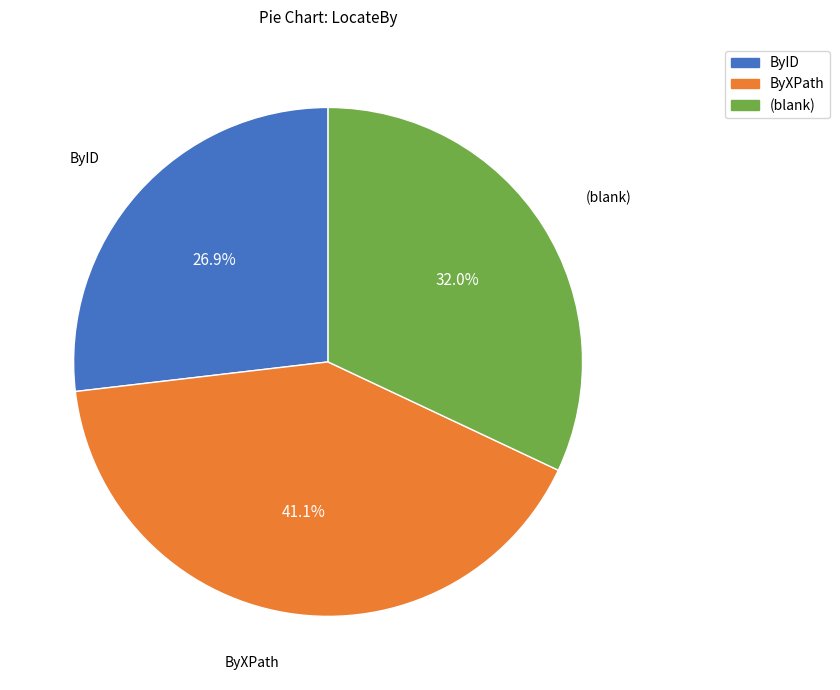

To the nearest percent, what is the difference between the largest and smallest slice percentages?

14%